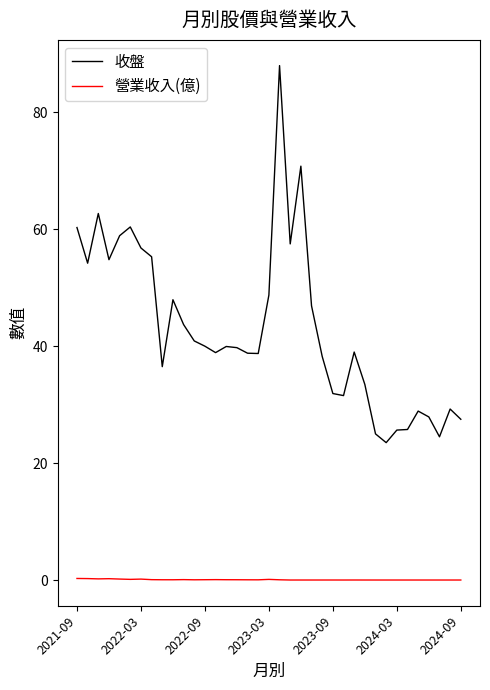

What is the minimum value for 收盤?

23.5